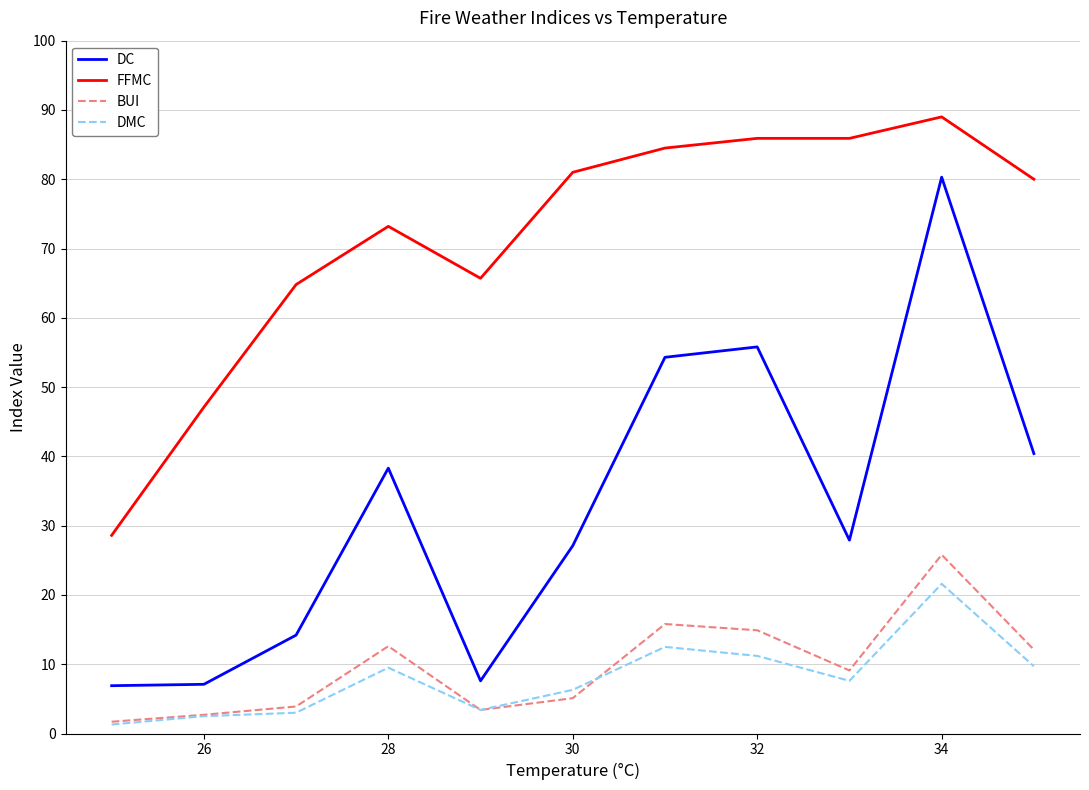

True or false: FFMC and BUI intersect in this chart.

False